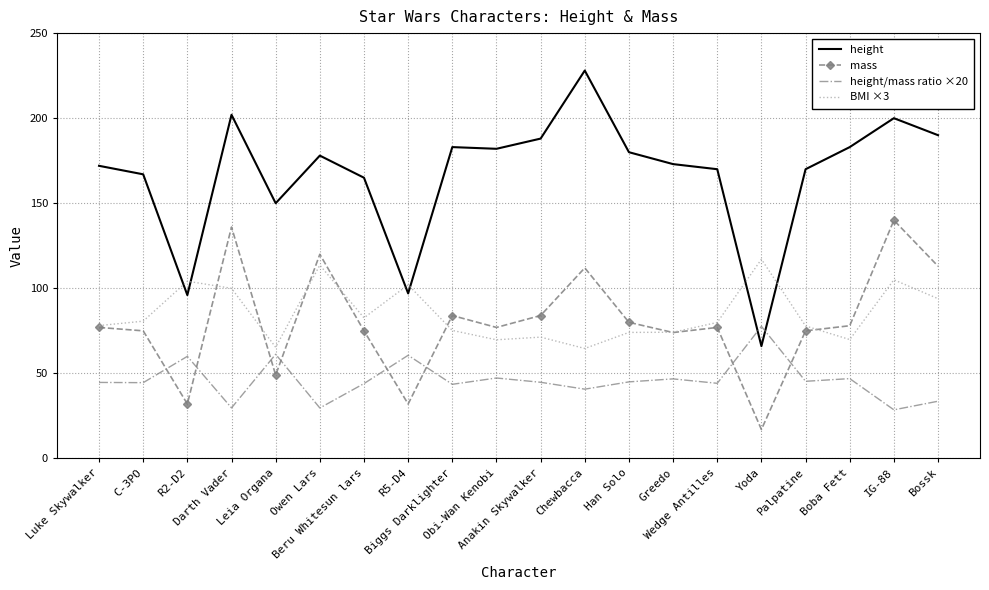

What is the greatest value displayed?

228.0